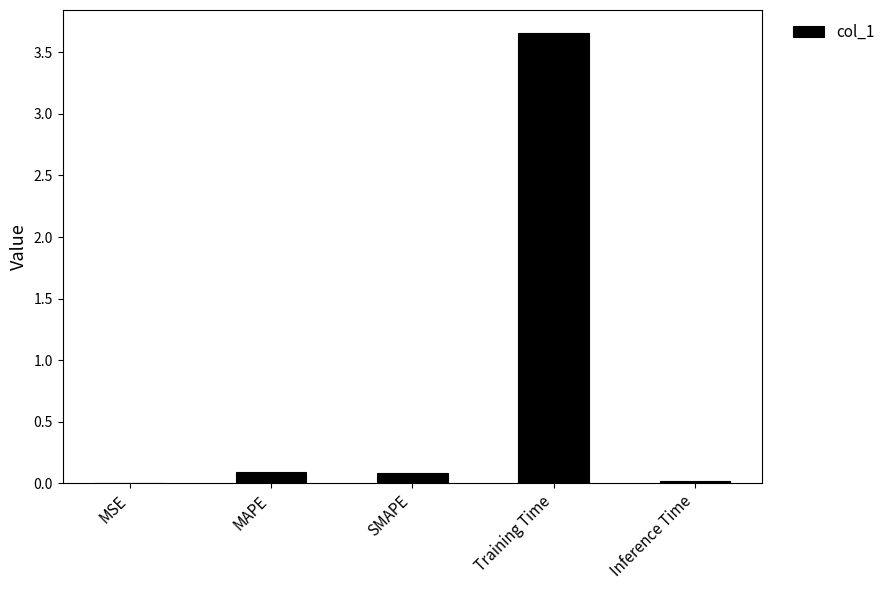

What is the approximate value at MAPE?

0.1